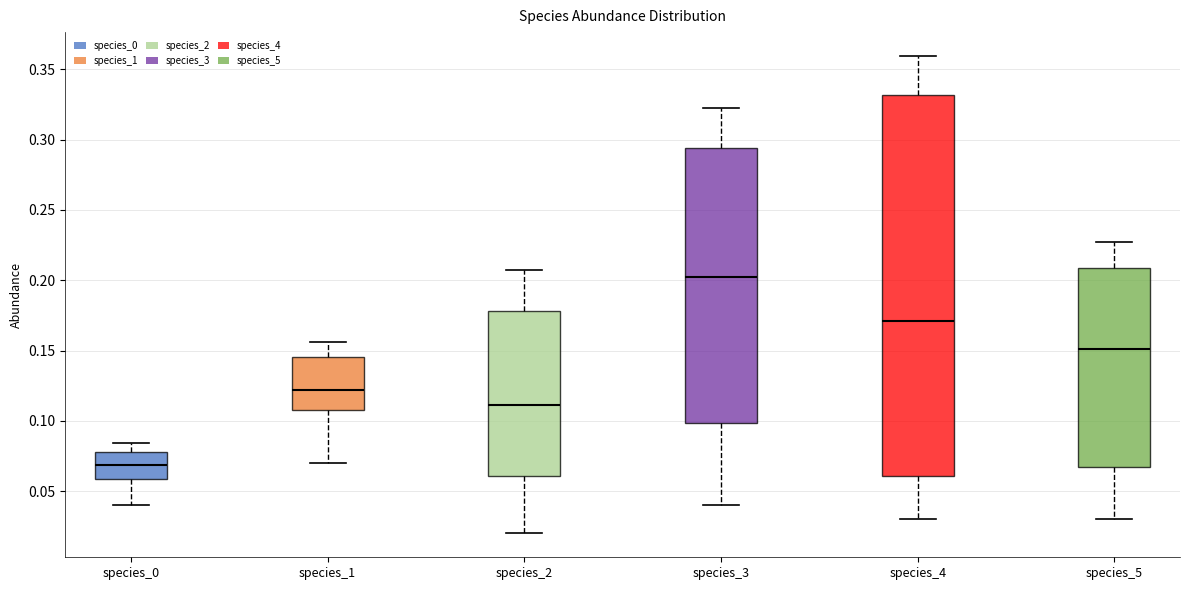

Reading left to right, read every box against the y-axis: the position of its median line, the range the box covers, and the ends of its whiskers. The values are not printed on the chart, so give them approximately, as read against the axis.

species_0: median 0.070, box 0.060 to 0.080, whiskers 0.040 to 0.085
species_1: median 0.120, box 0.110 to 0.145, whiskers 0.070 to 0.155
species_2: median 0.110, box 0.060 to 0.180, whiskers 0.020 to 0.210
species_3: median 0.200, box 0.100 to 0.295, whiskers 0.040 to 0.325
species_4: median 0.170, box 0.060 to 0.330, whiskers 0.030 to 0.360
species_5: median 0.150, box 0.065 to 0.210, whiskers 0.030 to 0.225